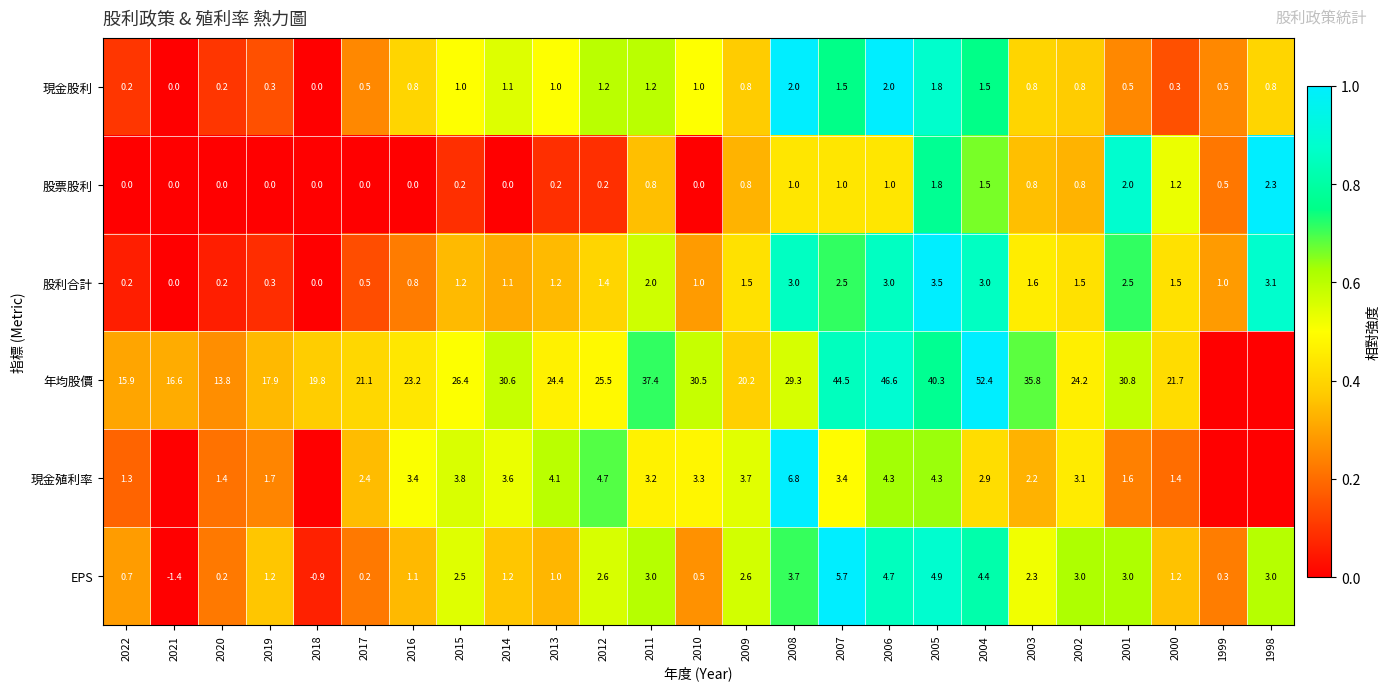

What is the maximum value for 現金股利?

2.0